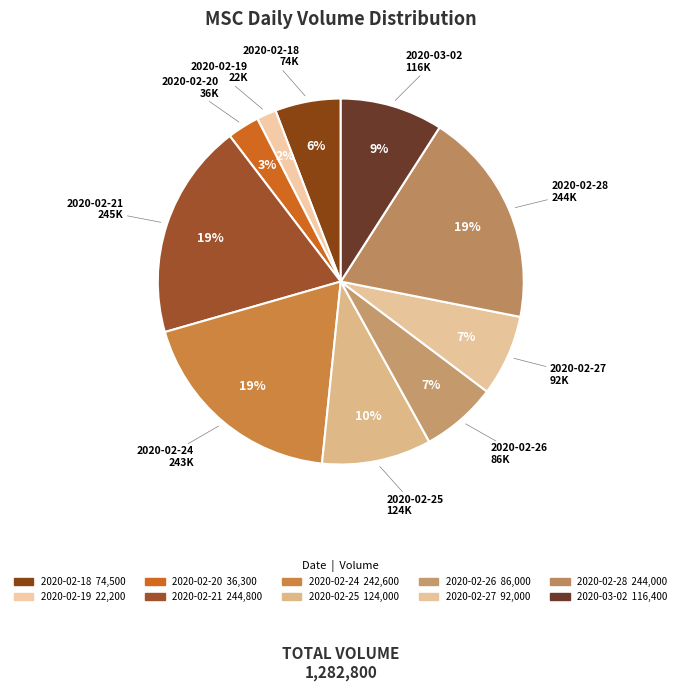

Is the sum of 2020-02-27 and 2020-03-02 greater than half?

No